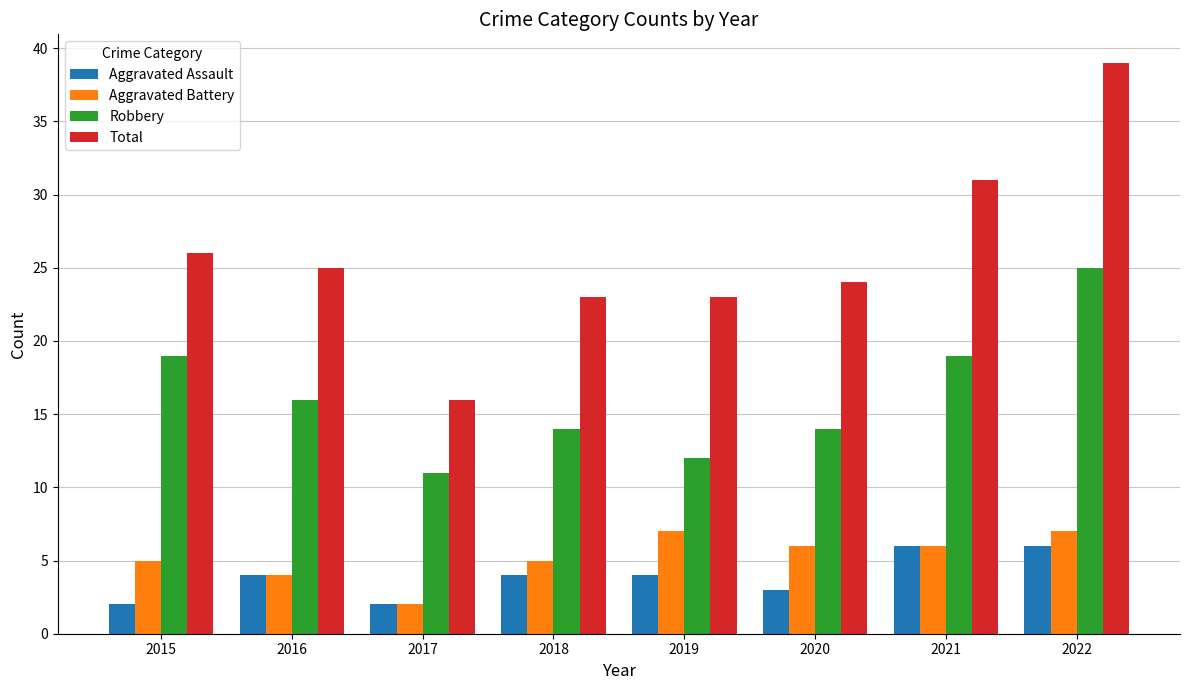

What is the approximate value of Robbery at 2020?

14